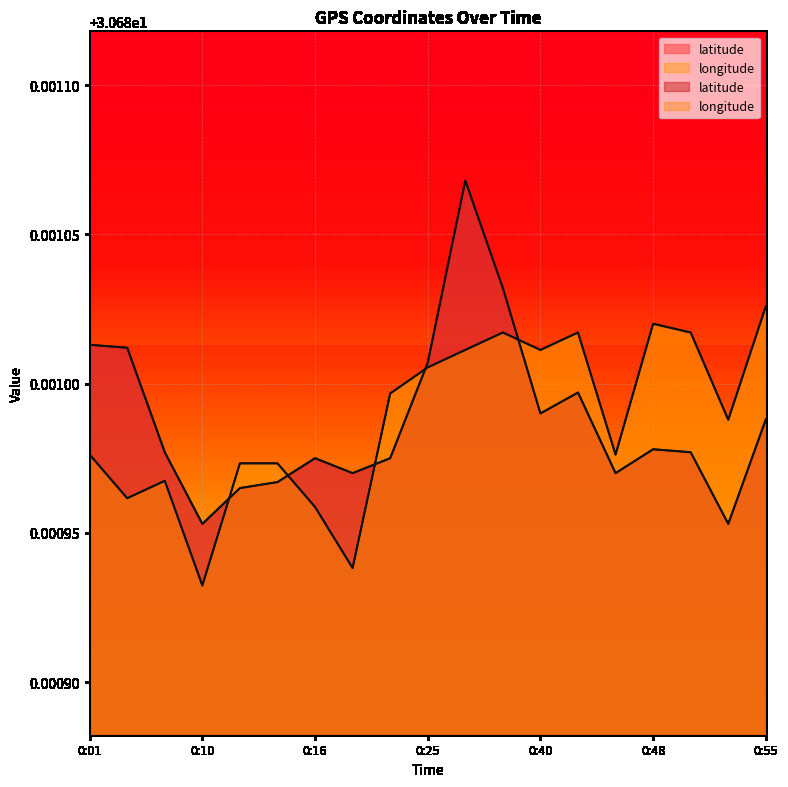

Does the chart display data point markers on the line(s)?

No